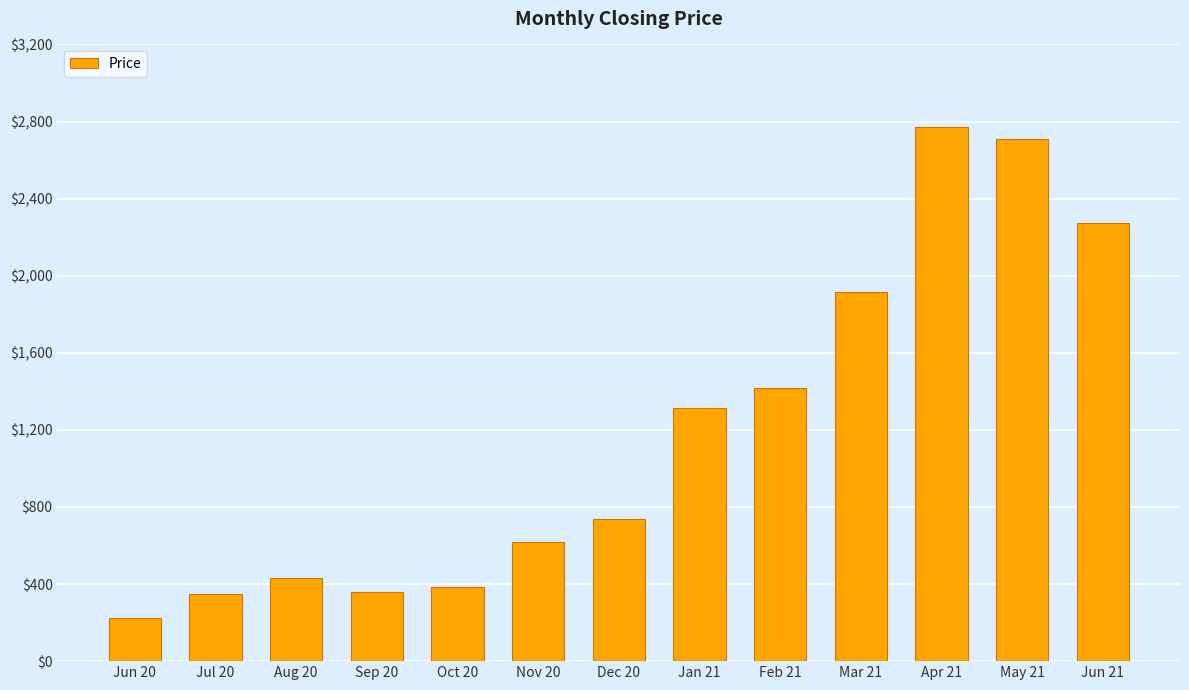

What is the sum of the values at Jun 21 and Aug 20?

2707.7